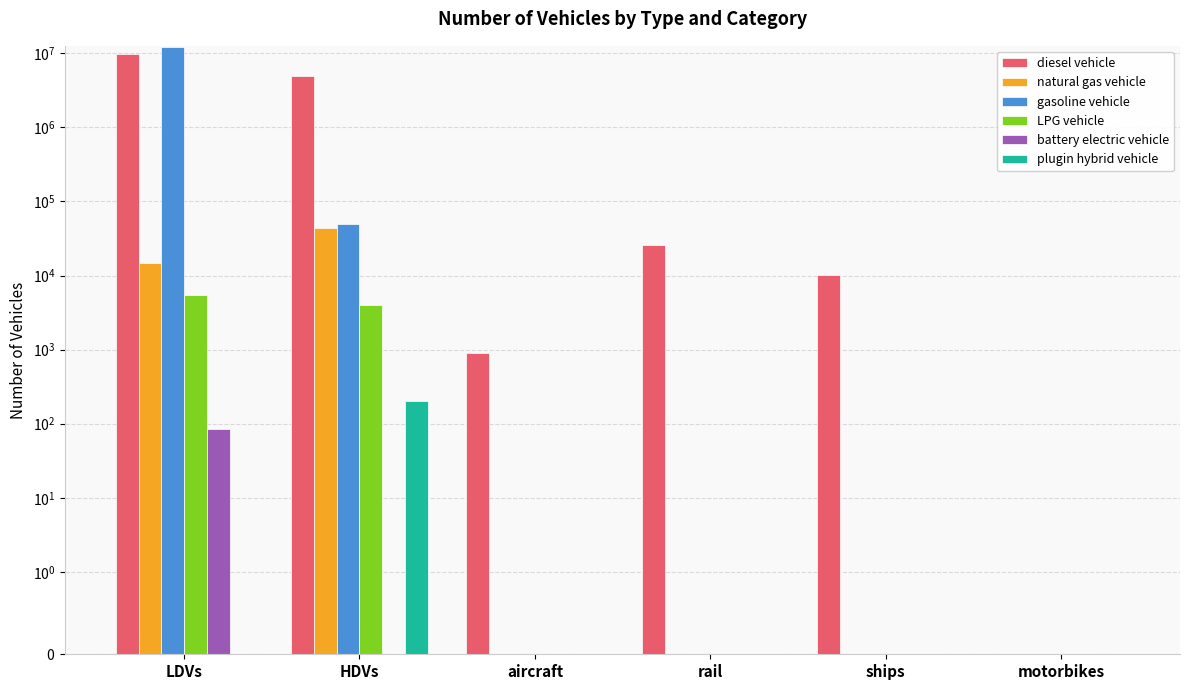

Which series has the largest range (max minus min)?

gasoline vehicle